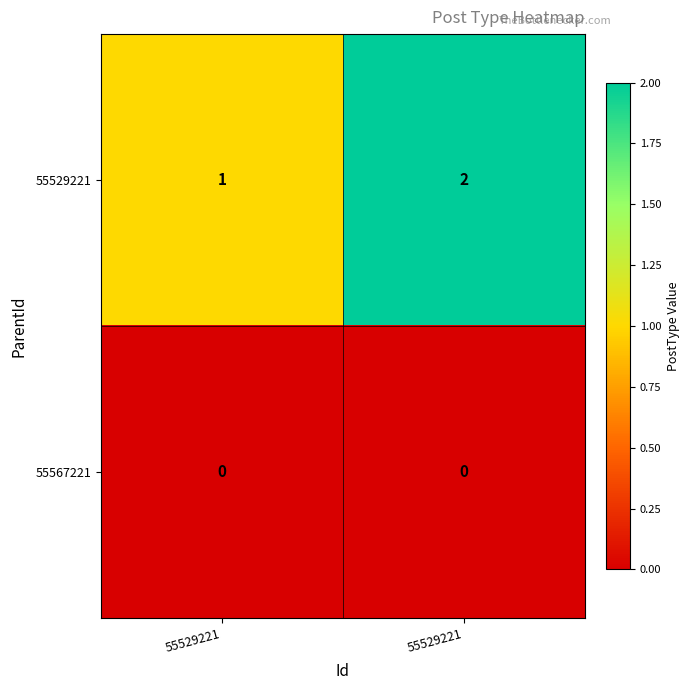

Reading left to right, transcribe all the data shown in this chart.

55529221: 55529221=1	55529221=2
55567221: 55529221=0	55529221=0